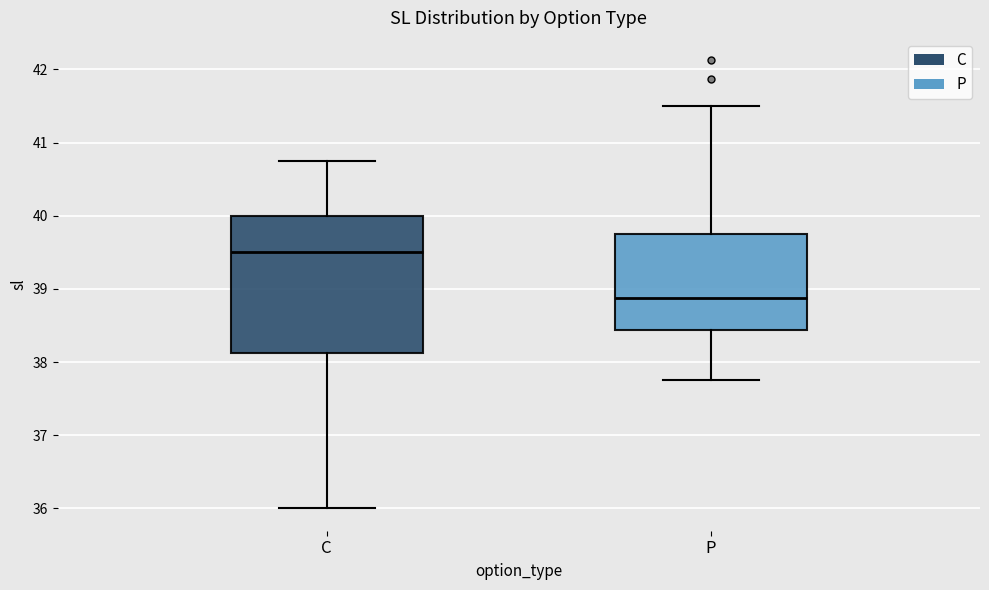

Reading left to right, read every box against the y-axis: the position of its median line, the range the box covers, and the ends of its whiskers. The values are not printed on the chart, so give them approximately, as read against the axis.

C: median 39.5, box 38.1 to 40.0, whiskers 36.0 to 40.8
P: median 38.9, box 38.4 to 39.8, whiskers 37.8 to 41.5